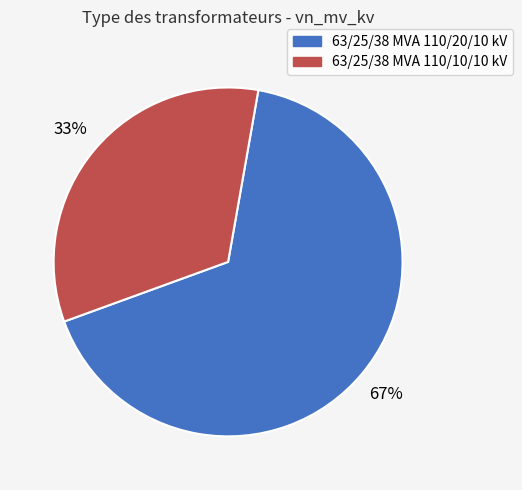

Rank the categories by value from lowest to highest.

63/25/38 MVA 110/10/10 kV, 63/25/38 MVA 110/20/10 kV